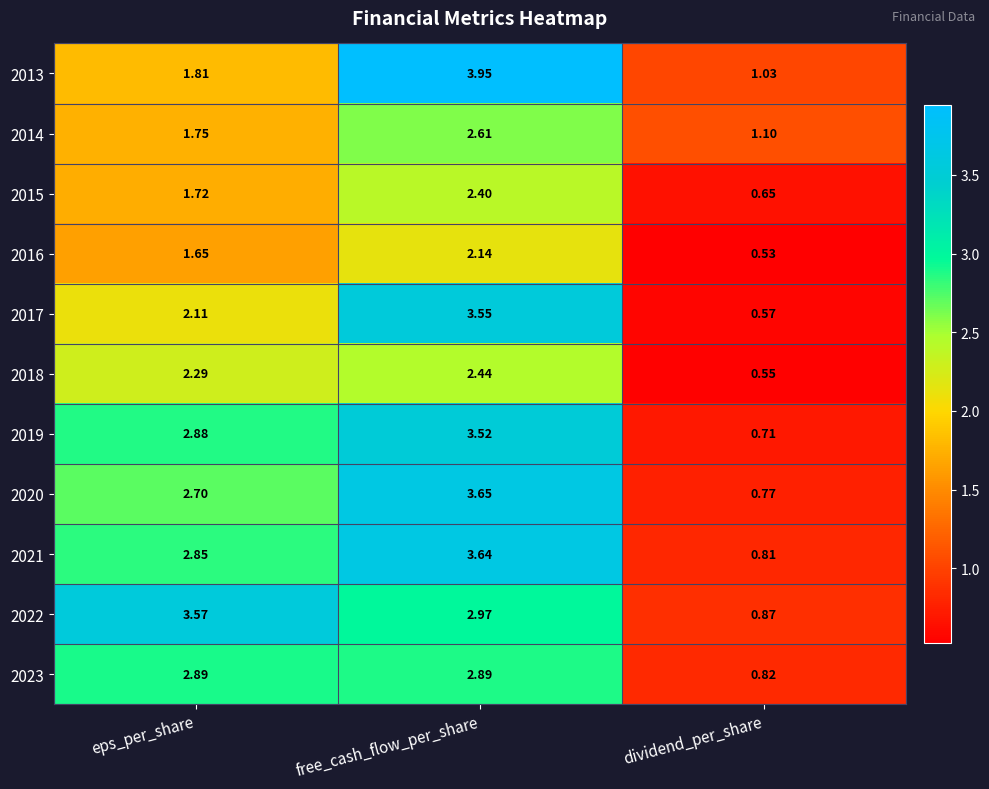

Which category has the lowest value across all series?

dividend_per_share